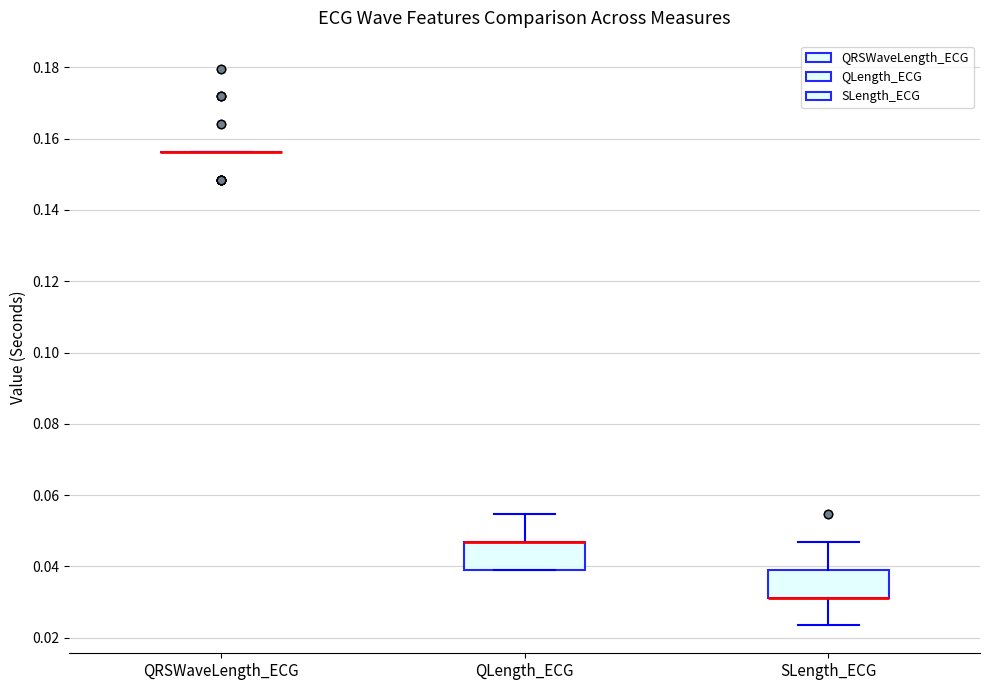

Reading left to right, read every box against the y-axis: the position of its median line, the range the box covers, and the ends of its whiskers. The values are not printed on the chart, so give them approximately, as read against the axis.

QRSWaveLength_ECG: box collapsed to a line at 0.156, whiskers 0.156 to 0.156
QLength_ECG: median 0.046 (drawn on the box's upper edge), box 0.040 to 0.046, whiskers 0.040 to 0.054
SLength_ECG: median 0.032 (drawn on the box's lower edge), box 0.032 to 0.040, whiskers 0.024 to 0.046